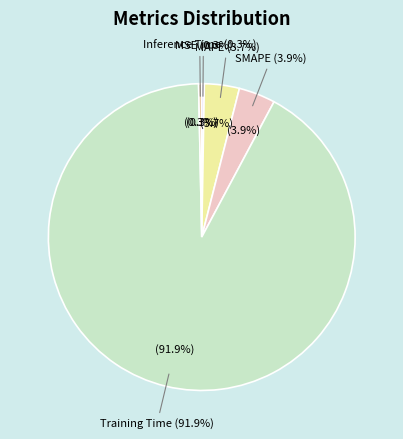

Which slice is the smallest?

MSE